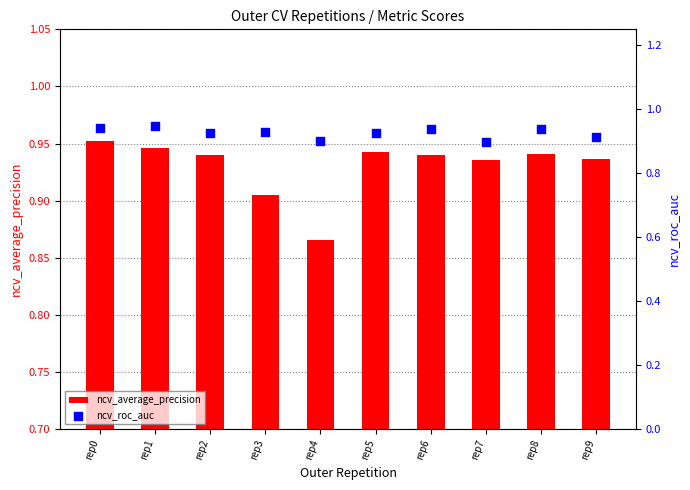

At which category is the sum across all series the highest?

rep0